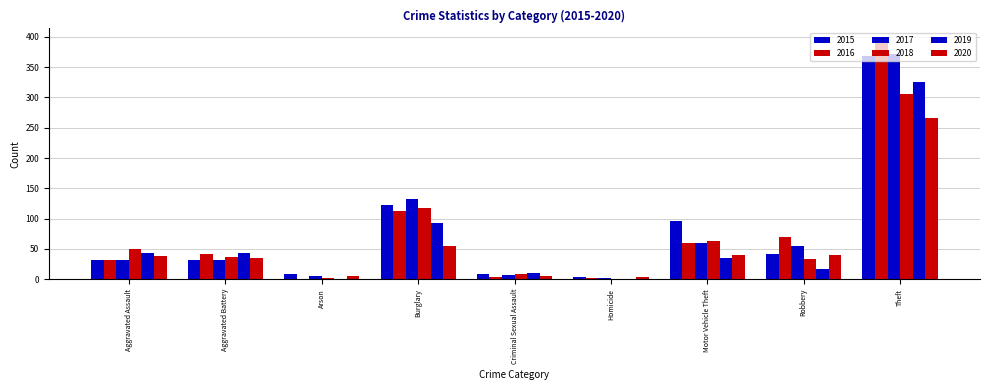

What is the label of the 5th bar from the right?

Criminal Sexual Assault